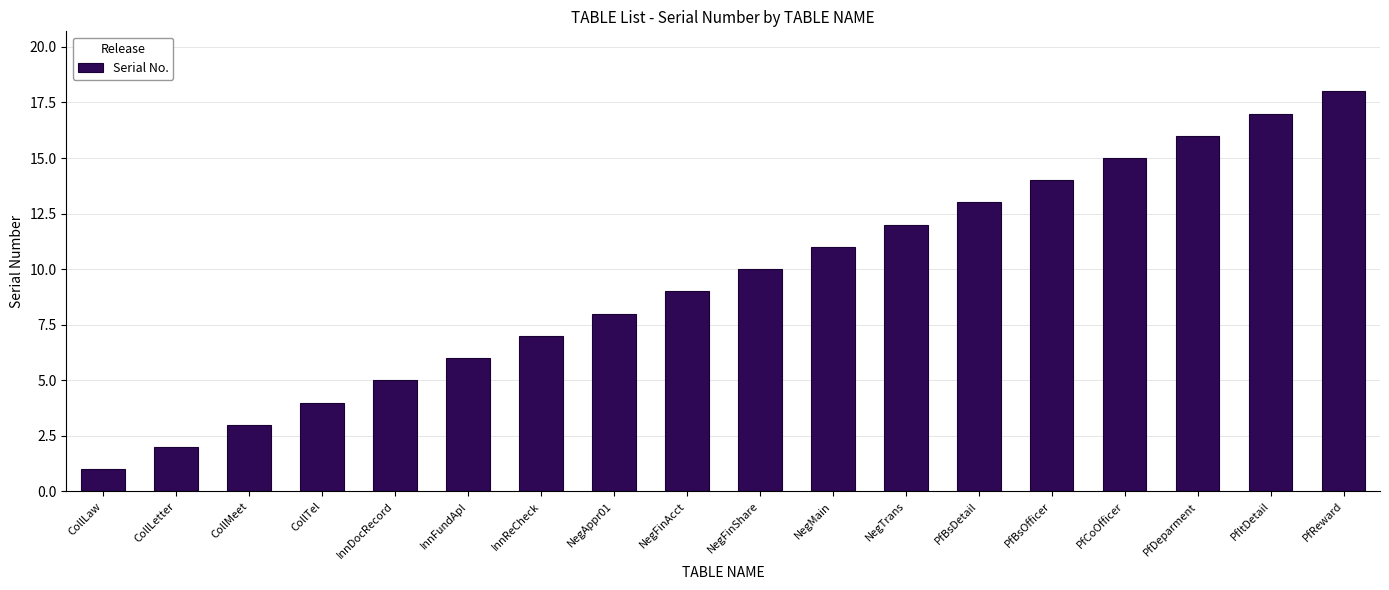

What is the average value?

10